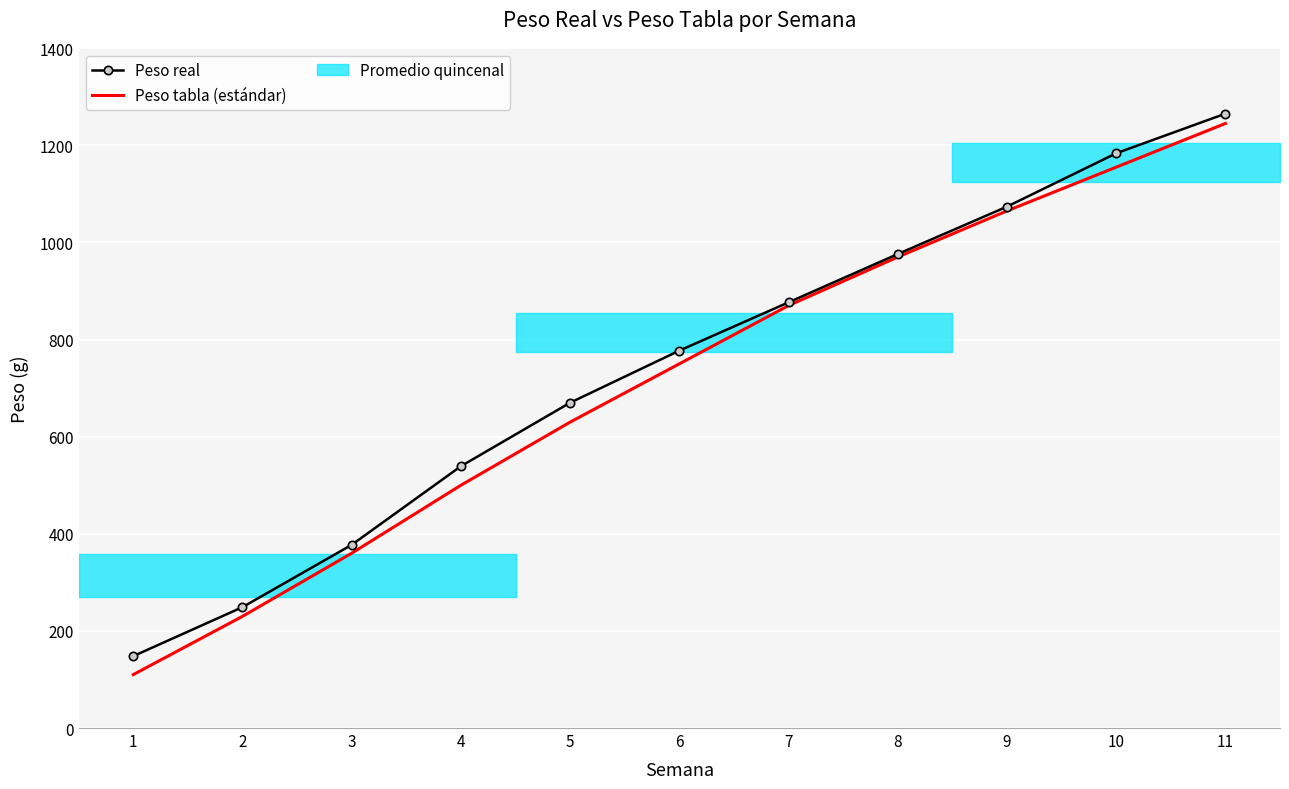

What is the smallest value displayed?

110.0